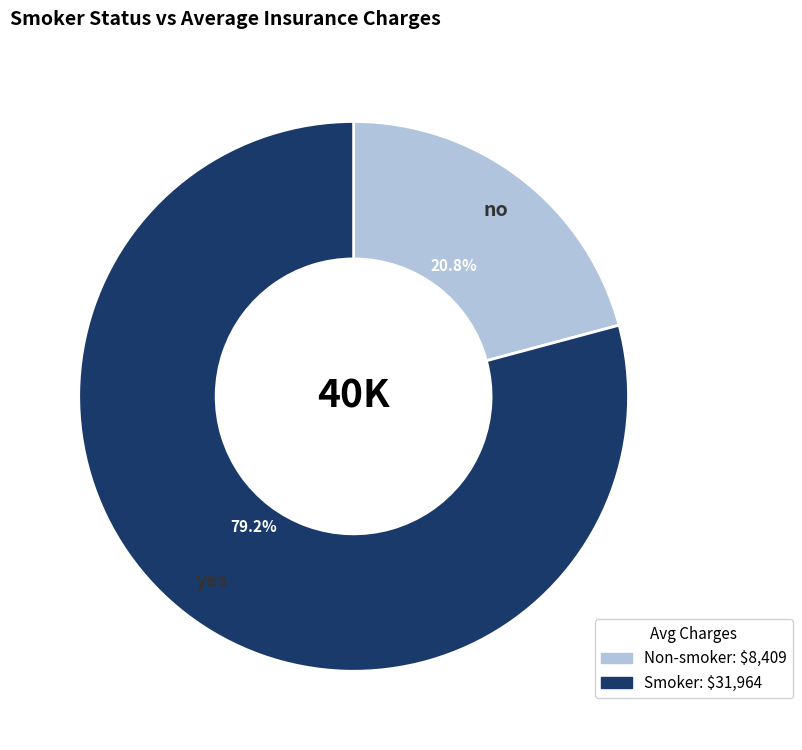

What is the smallest slice in the pie chart?

no